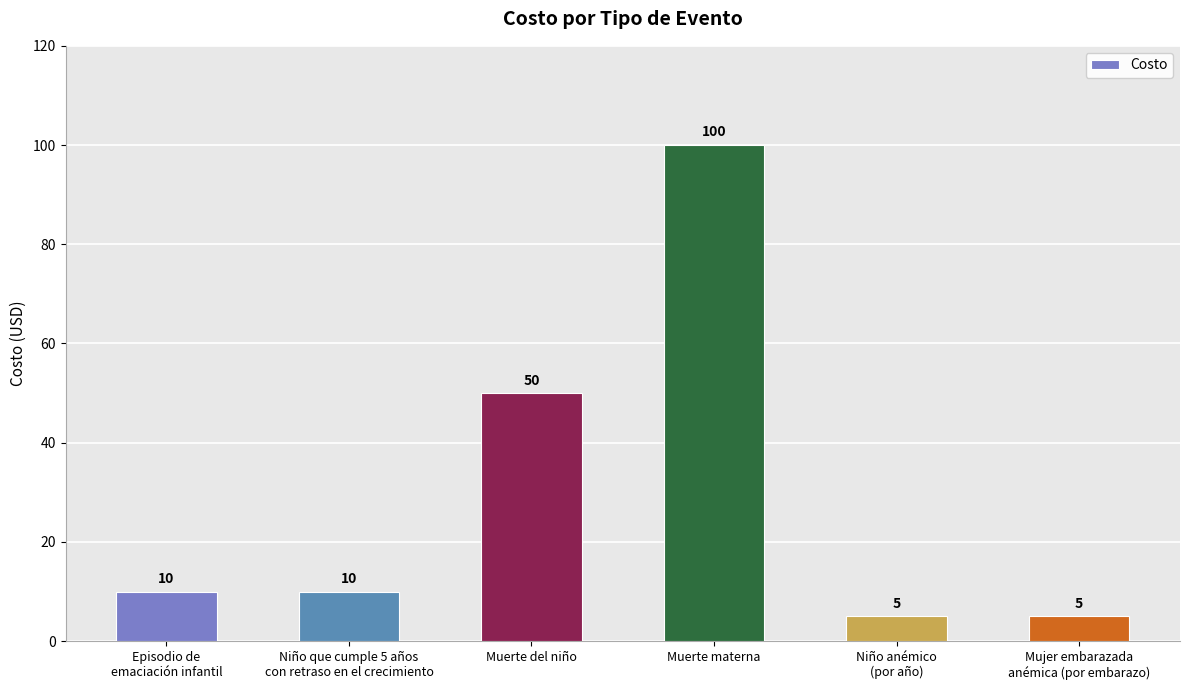

What position from the left is Episodio de
emaciación infantil?

1